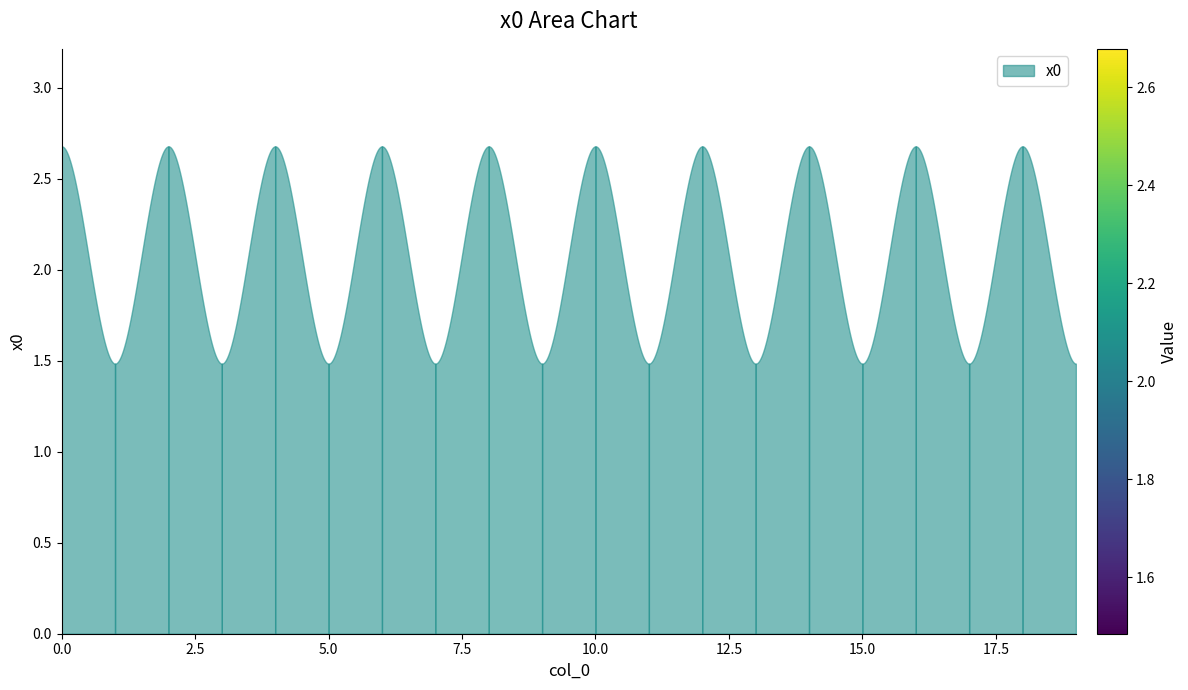

Between 5 and 3, which is larger?

5